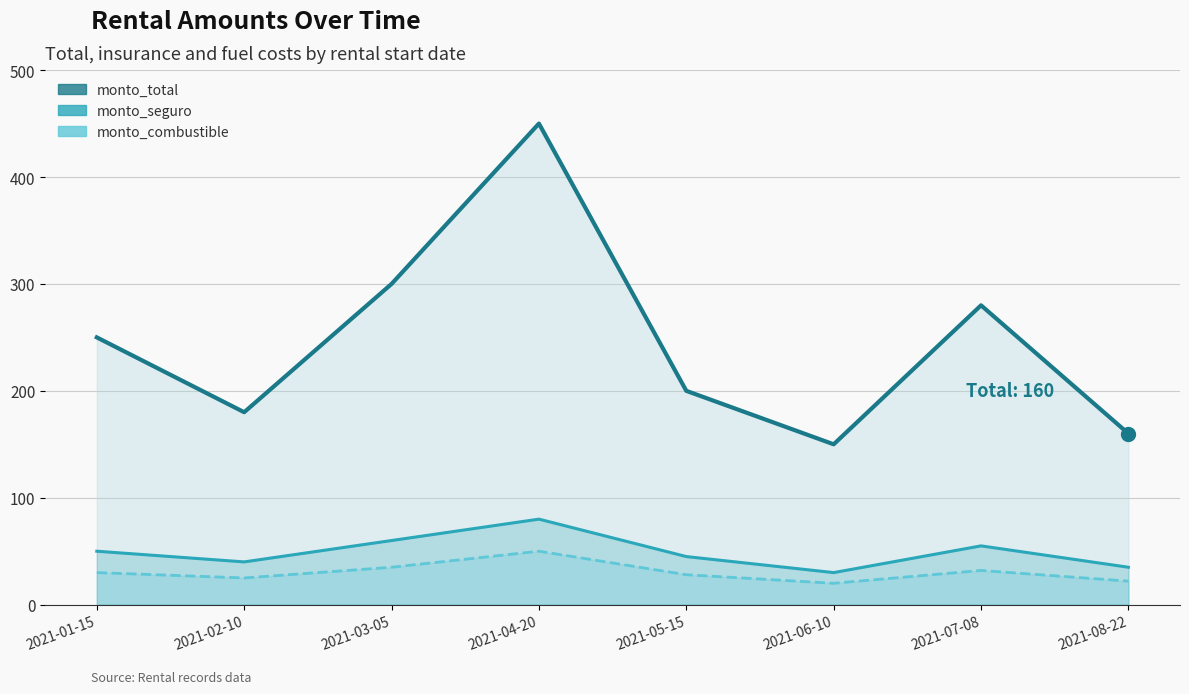

What is the label of the 1st point from the right?

2021-08-22